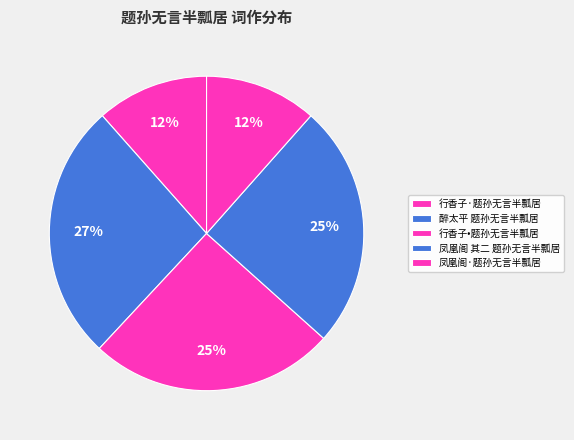

Approximately how many times larger is the value at 行香子·题孙无言半瓢居 compared to 凤凰阁 其二 题孙无言半瓢居?

0.5